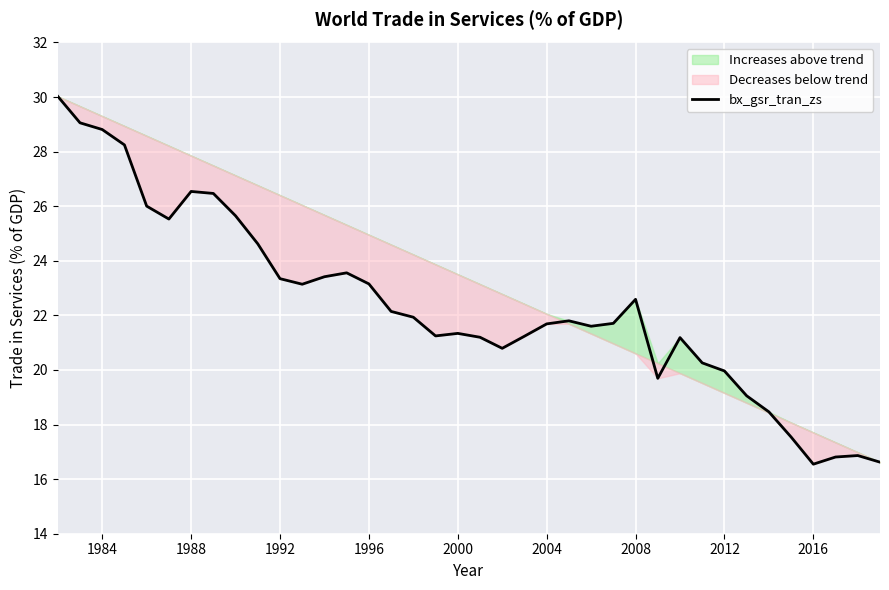

What is the maximum value for bx_gsr_tran_zs?

30.0